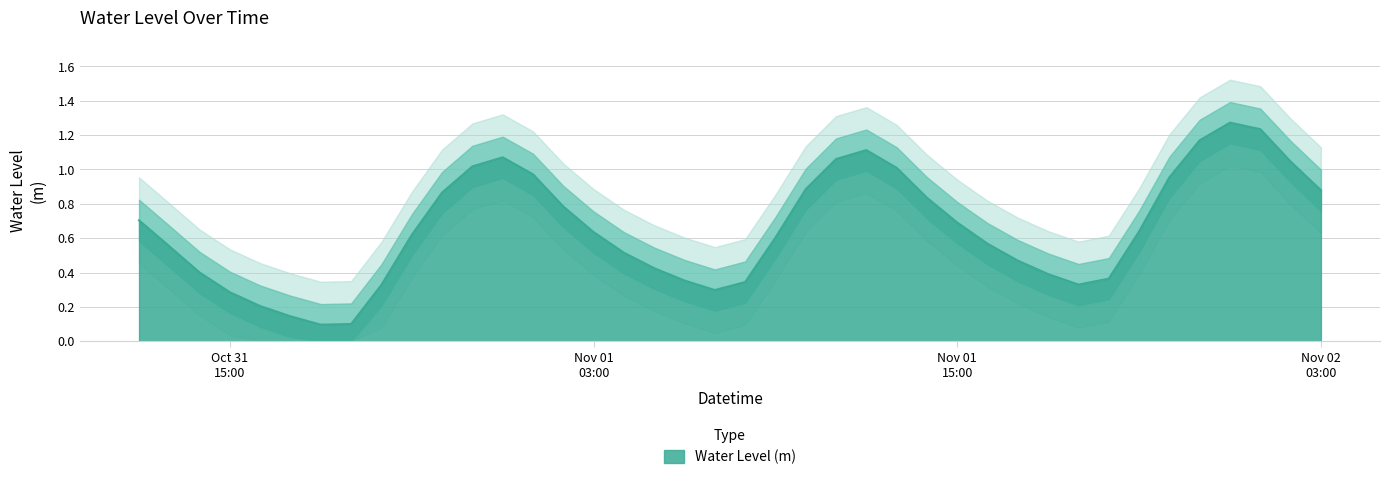

True or false: the data has more than 2 interior local peaks.

True